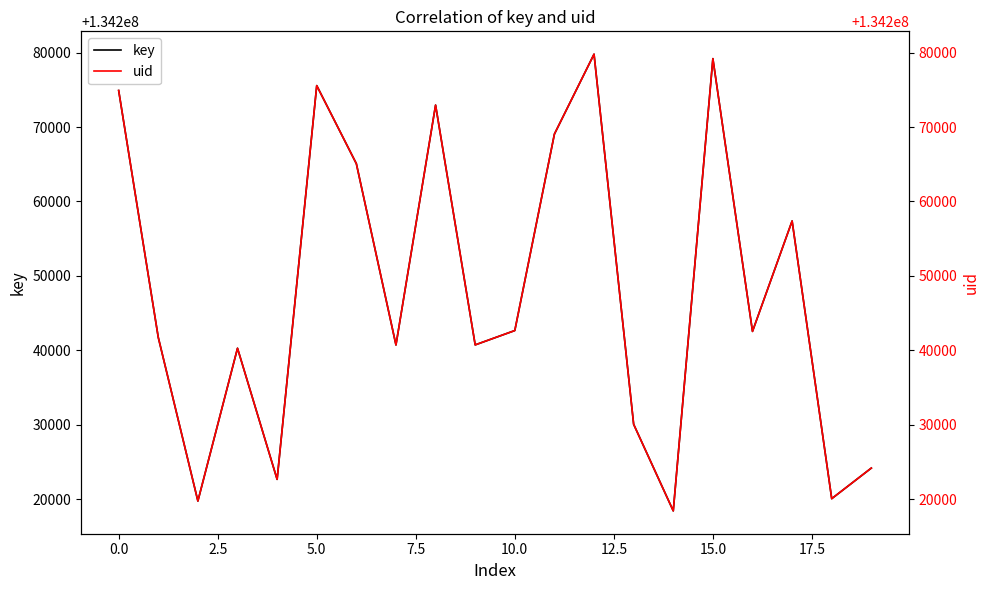

Which series has the largest total across all categories?

key